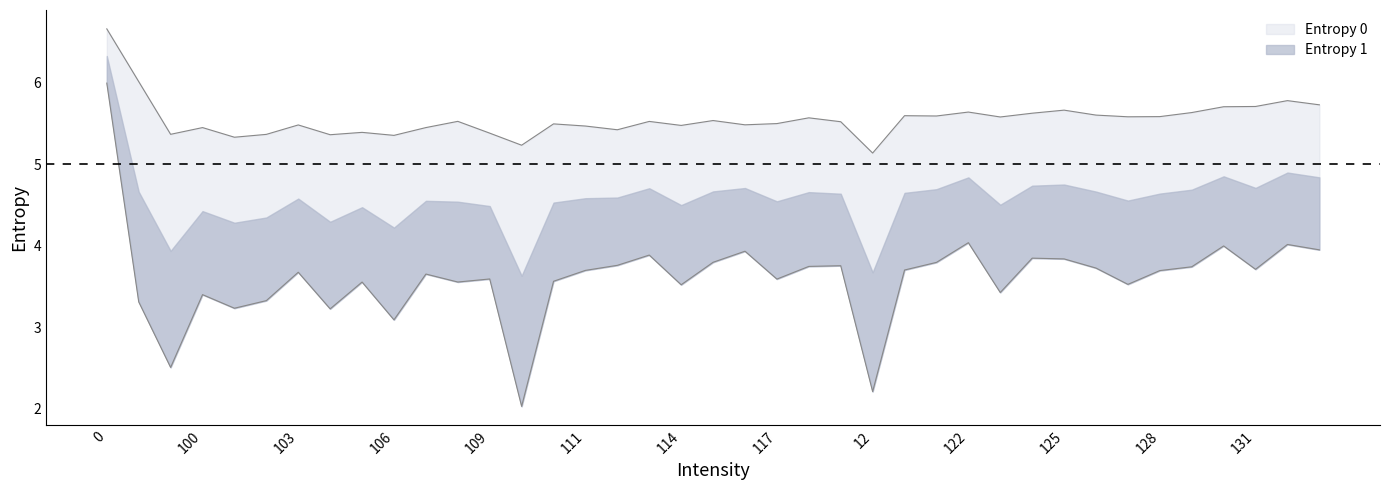

What is the label of the 25th point from the left?

12